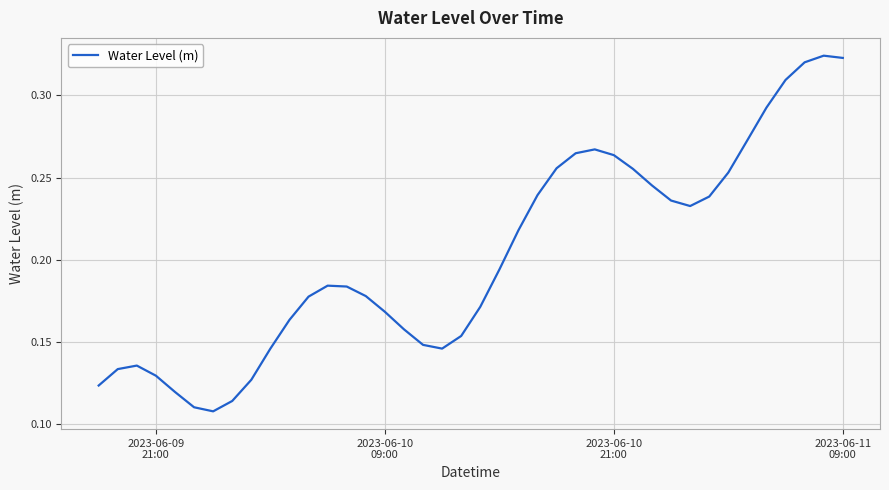

How many values are between 0 and 1?

40